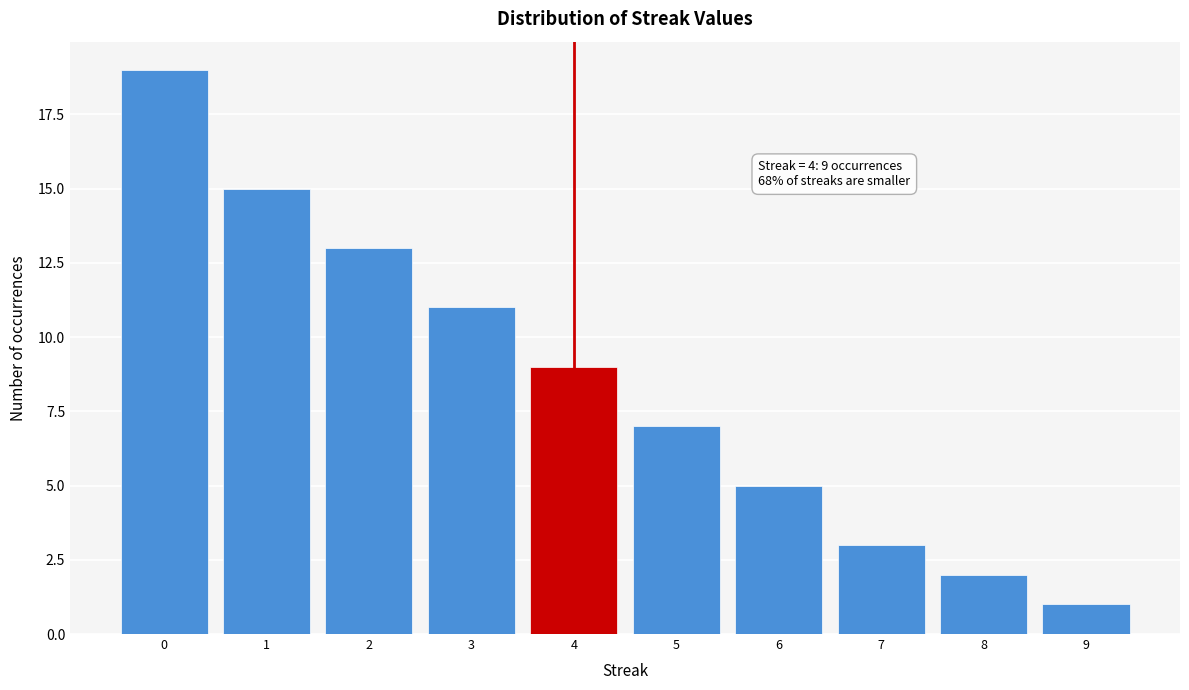

Which range on the x-axis has the tallest bar?

-0.5 to 0.5